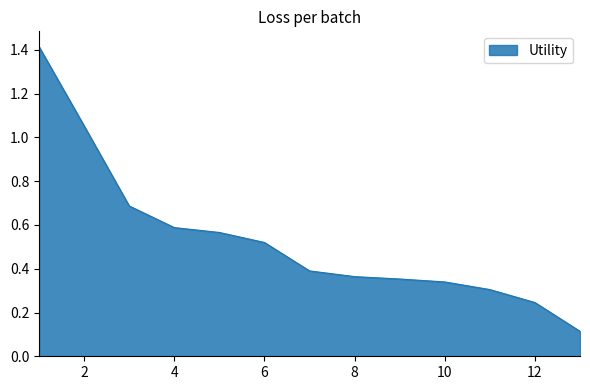

What is the difference between the maximum and minimum values?

1.3